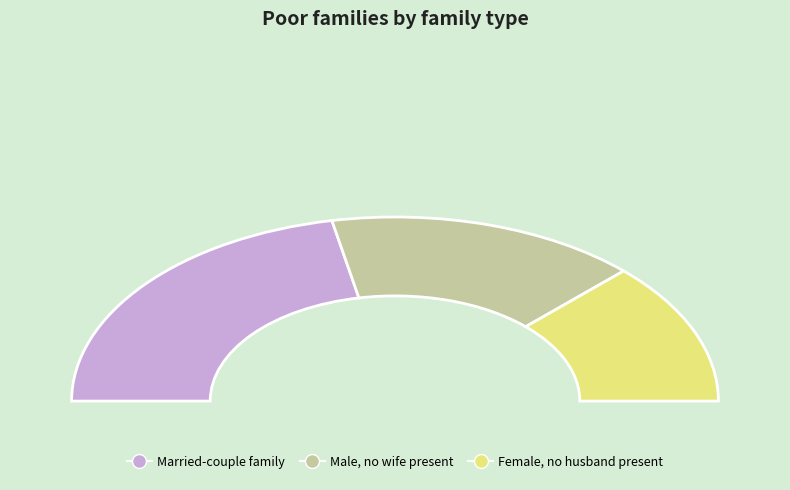

What percentage is the c slice, to the nearest percent?

31%